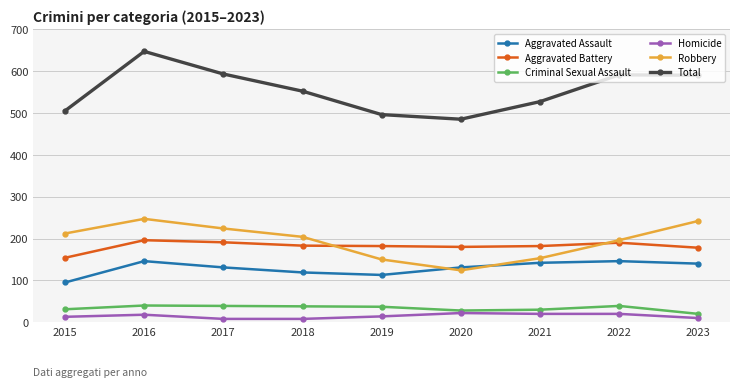

True or false: Aggravated Battery and Total intersect in this chart.

False